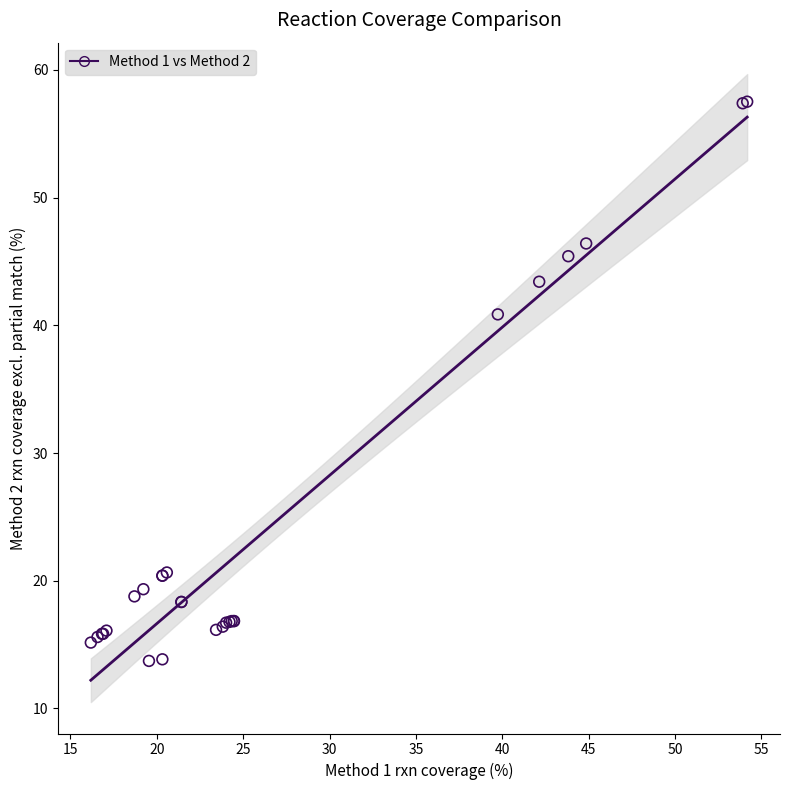

What Y value in the scatter plot is closest to 35?

40.9